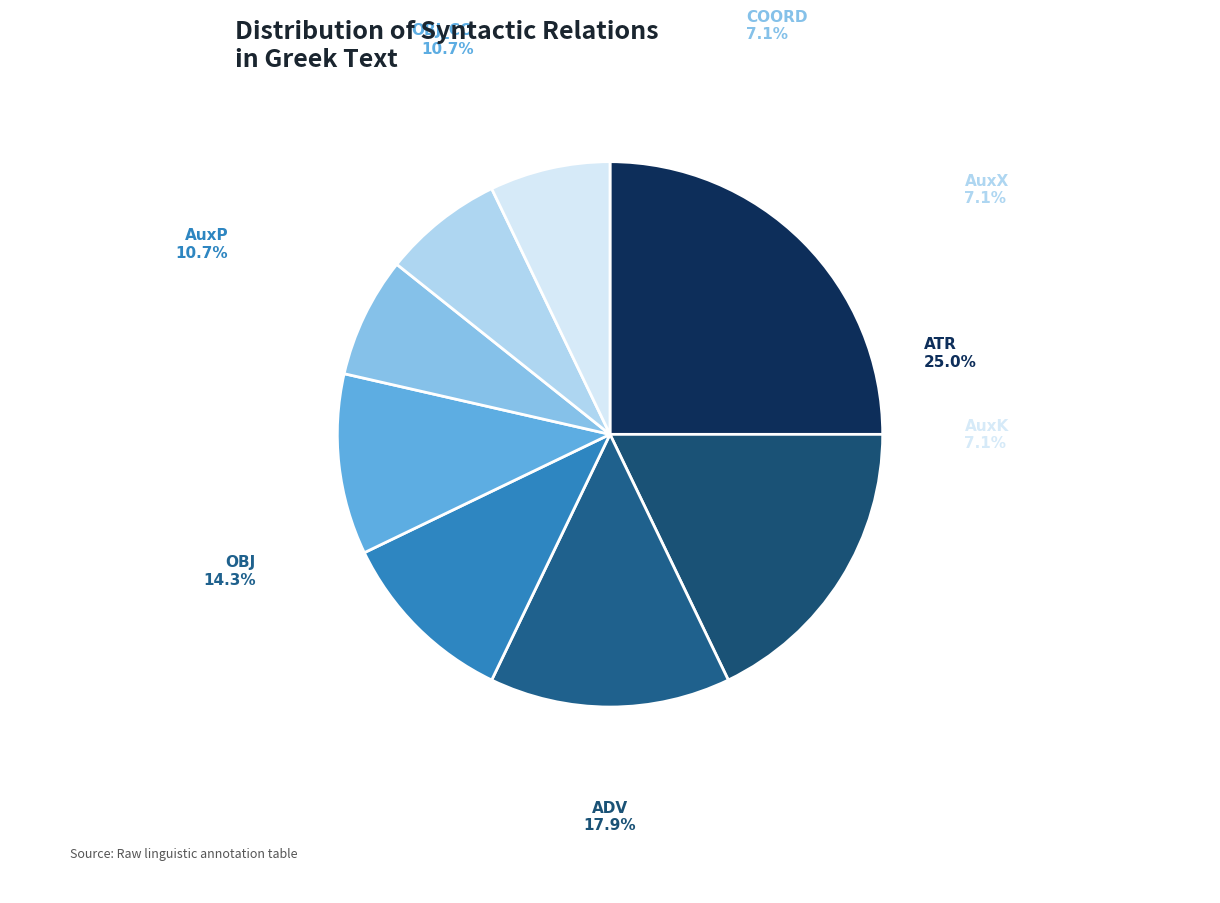

What is the change in value from ADV to AuxX?

-3